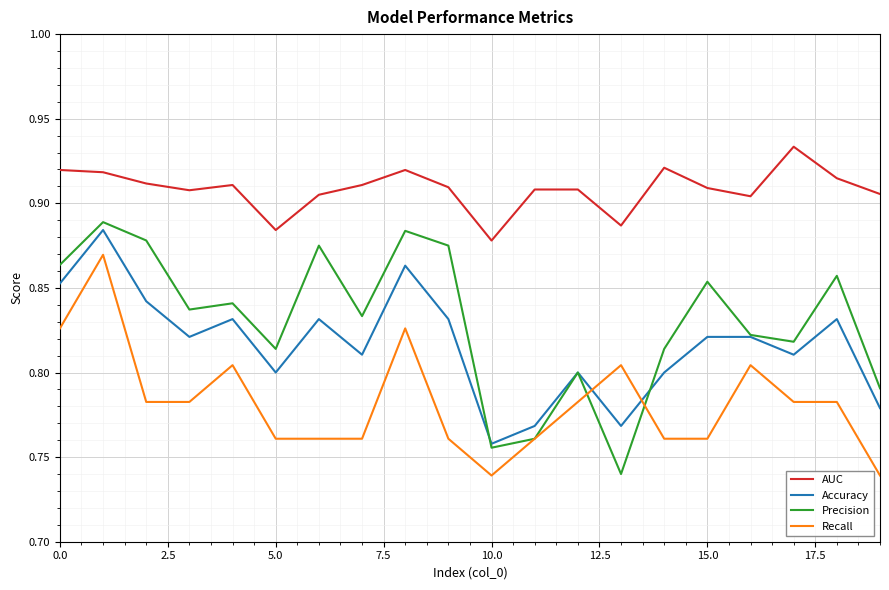

Which series has the largest range (max minus min)?

Precision